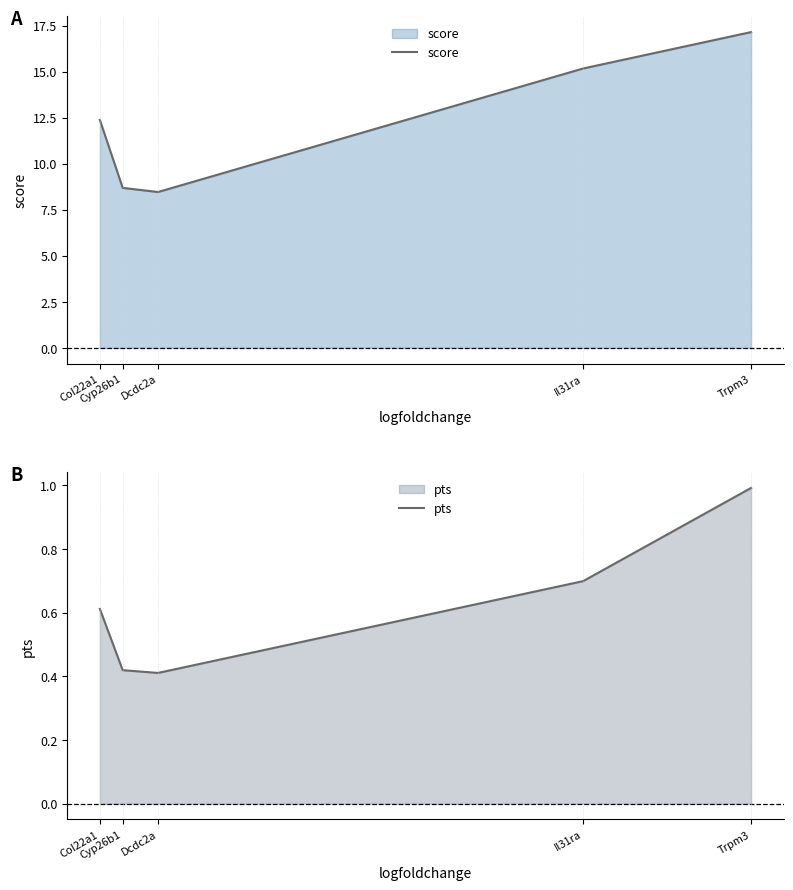

Which category has the lowest value across all series?

Dcdc2a